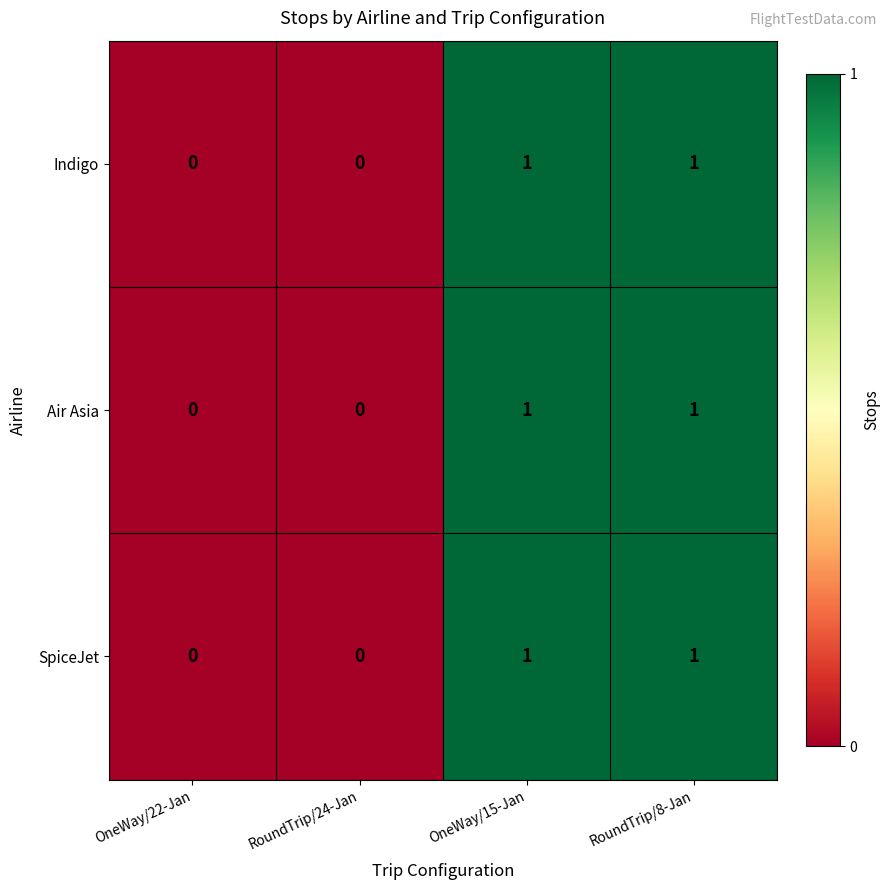

Is it true that SpiceJet equals 1 at OneWay/15-Jan?

True